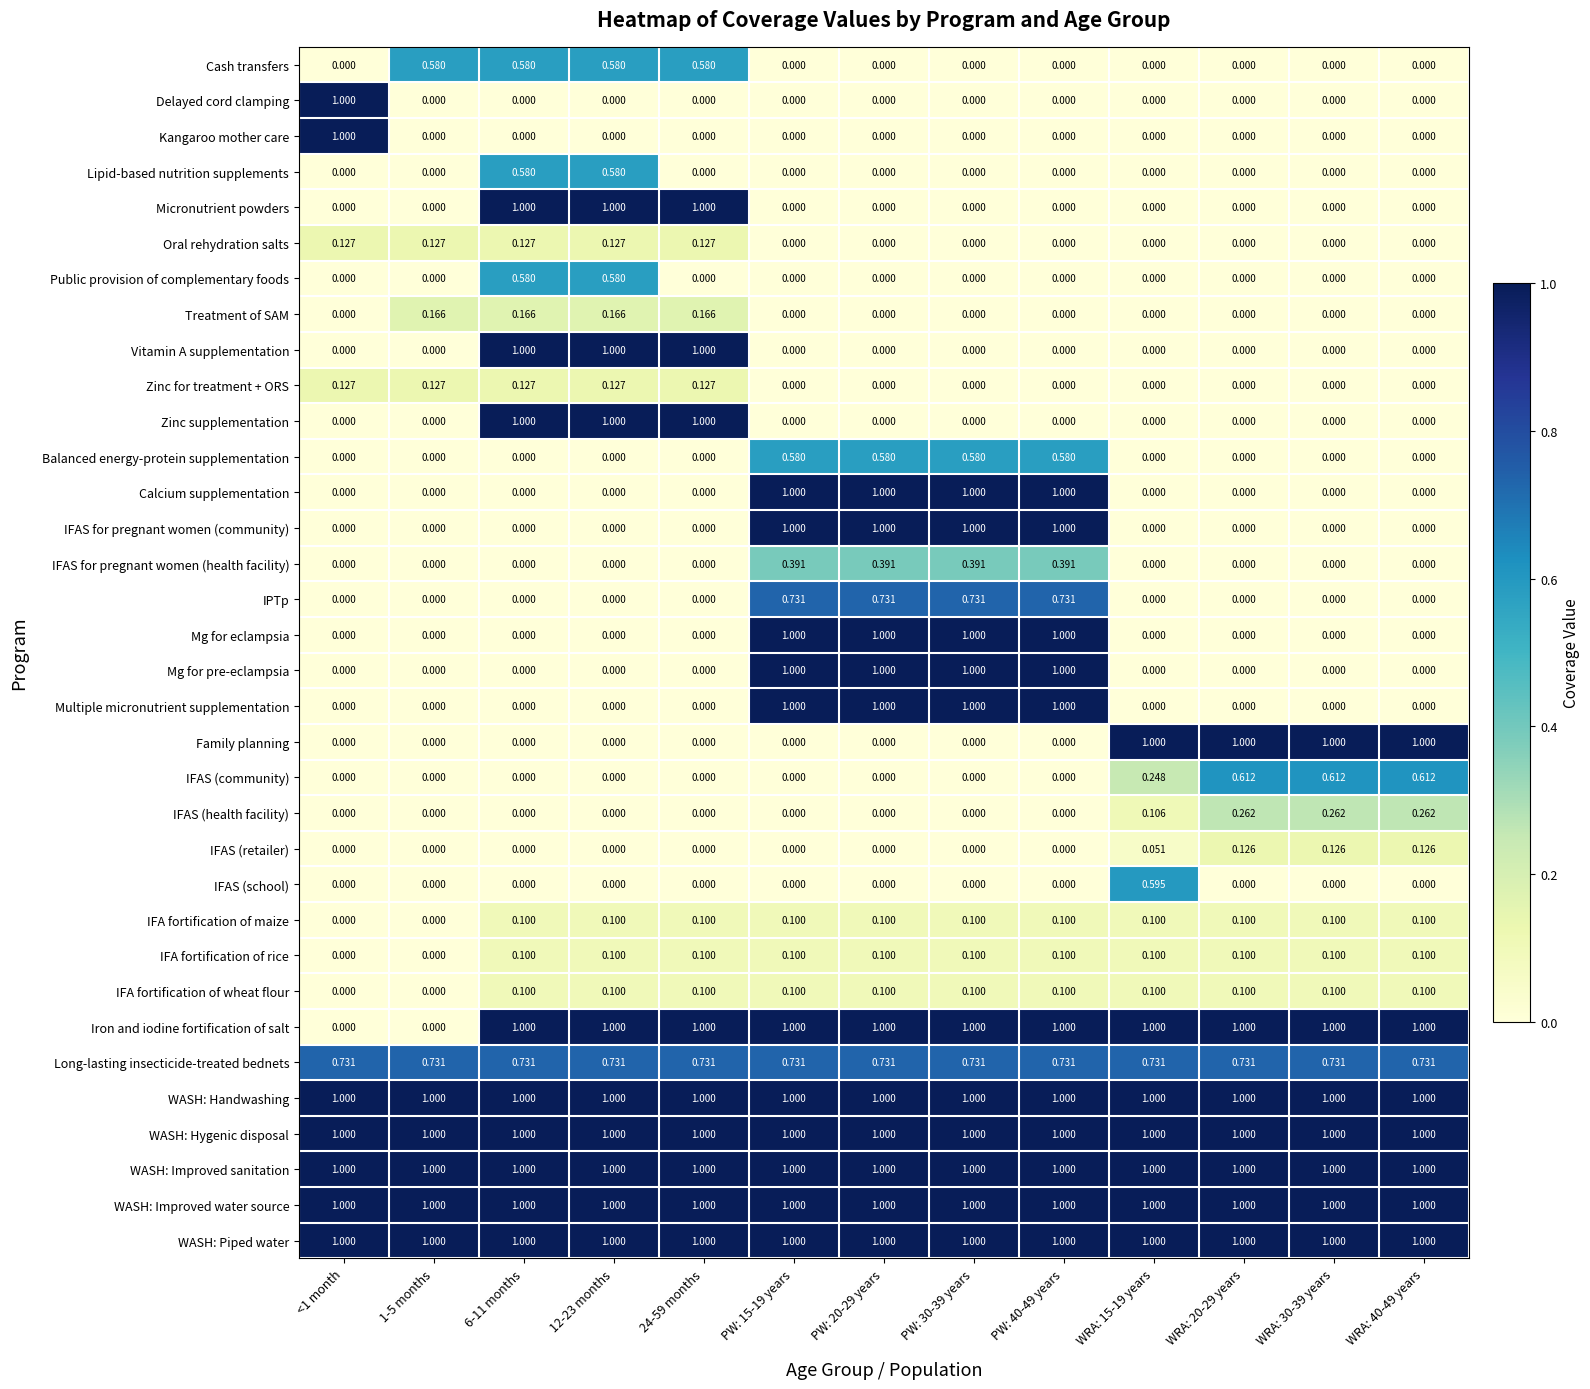

Is the value of WASH: Hygenic disposal at WRA: 30-39 years greater than the value of Calcium supplementation at WRA: 20-29 years?

Yes